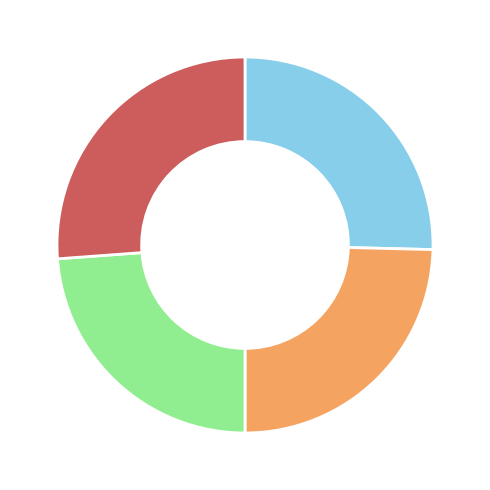

Does any single category account for the majority?

No